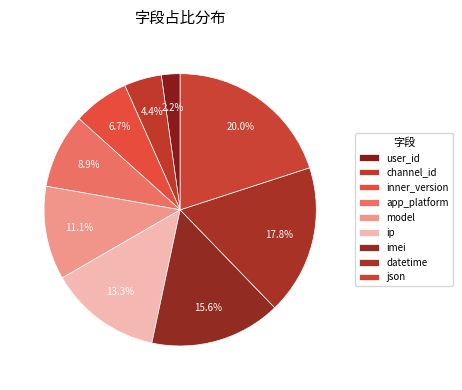

What percentage do datetime and json together represent?

37.8%